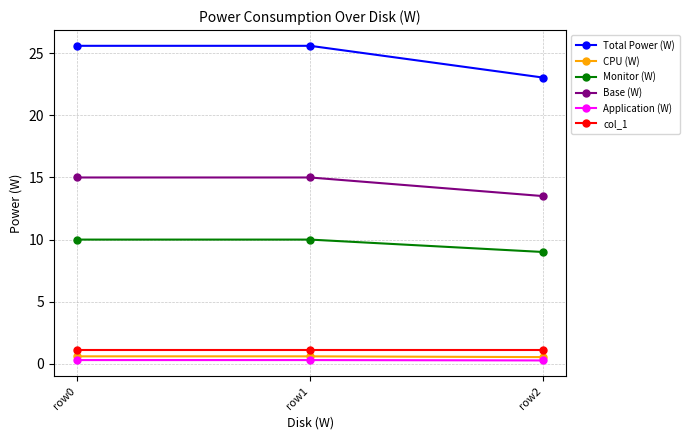

What is the greatest value displayed?

25.6